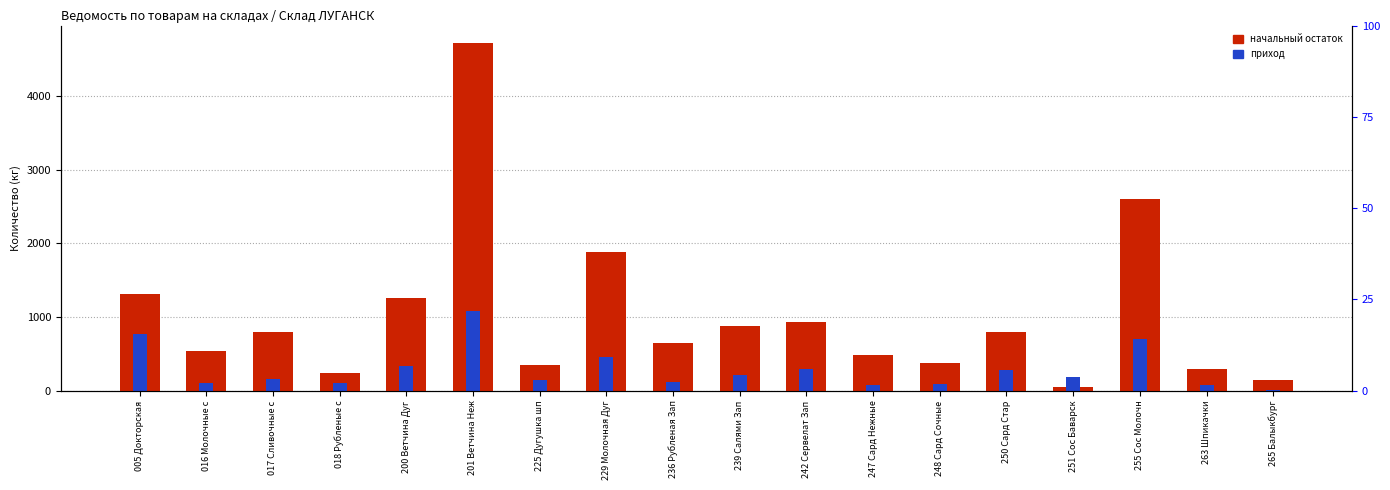

Which series has the largest total across all categories?

начальный остаток